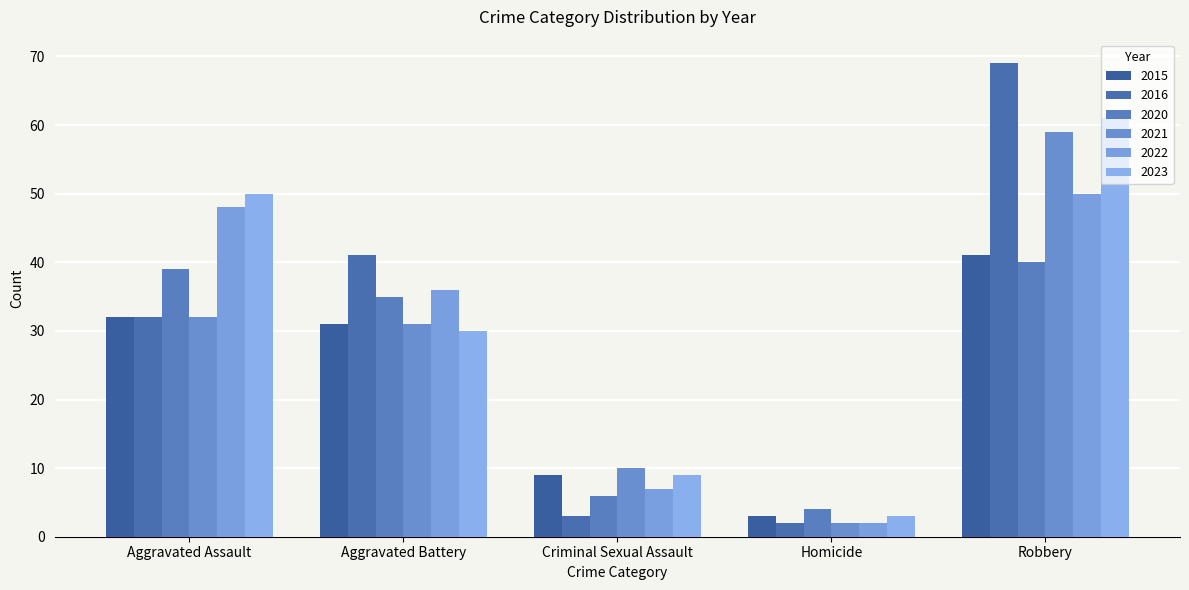

What is the maximum value shown in the chart?

69